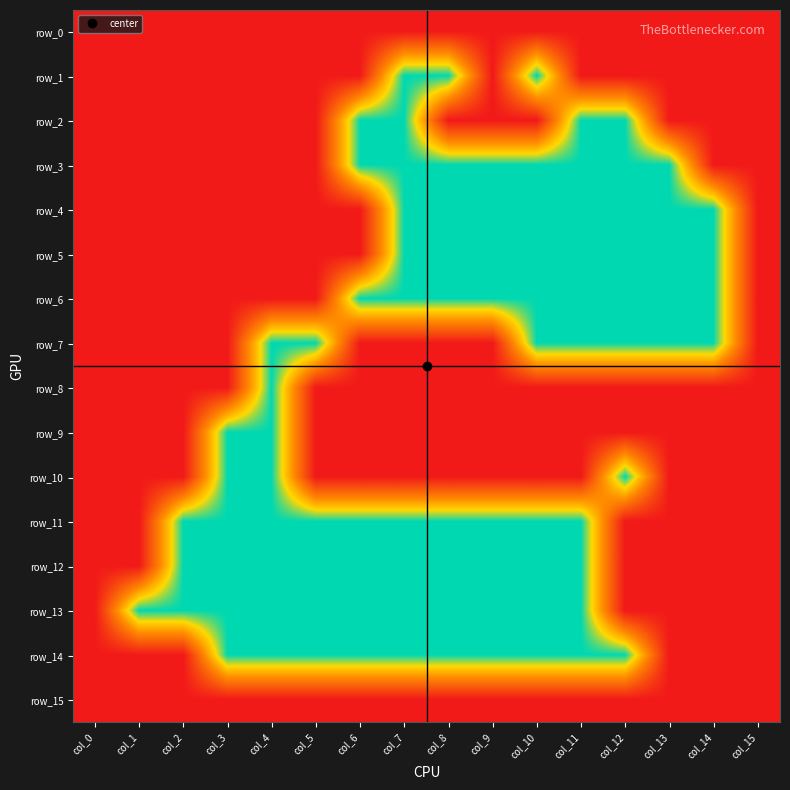

Which category has the lowest value in the row_7 series?

col_4